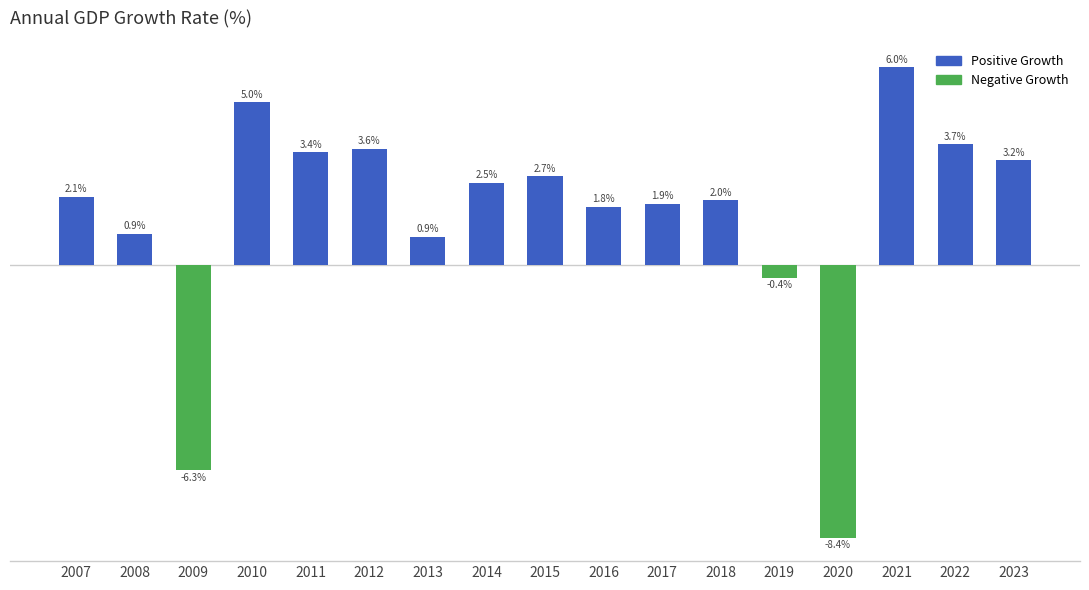

True or false: the data shows 0.8 at 2014.

False